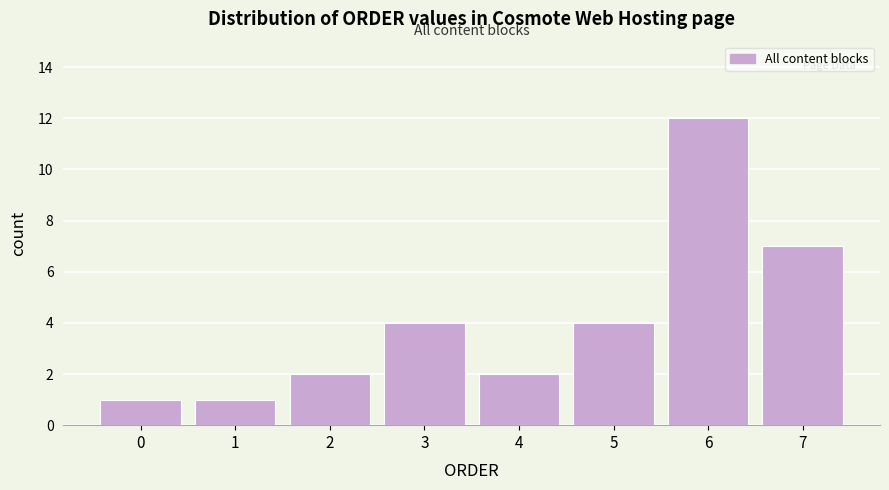

Reading right to left, list all the values displayed in this chart.

7	12	4	2	4	2	1	1